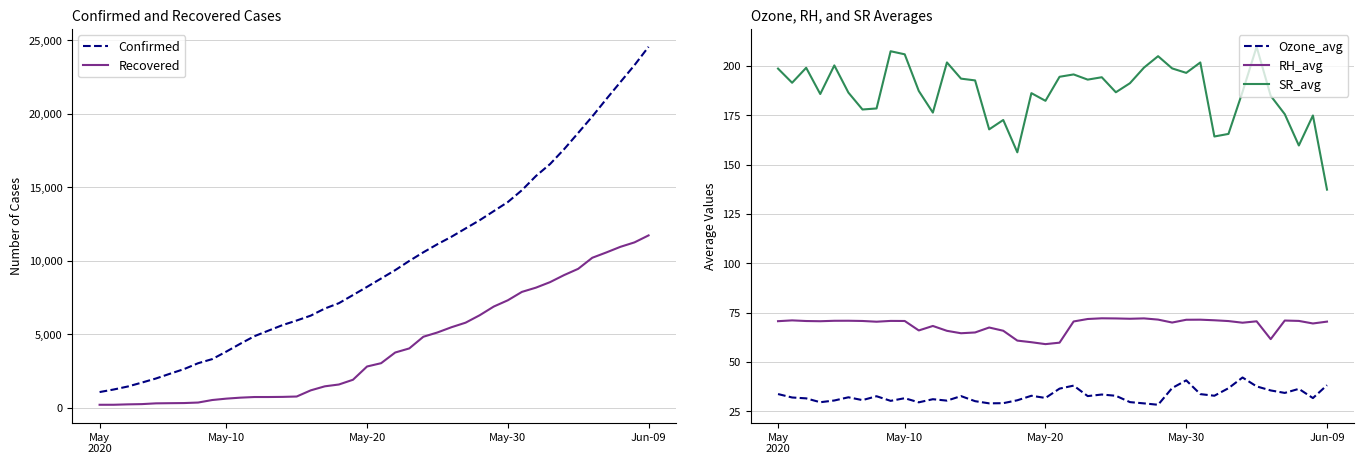

Is it true that RH_avg equals 71.4 at May-30?

True